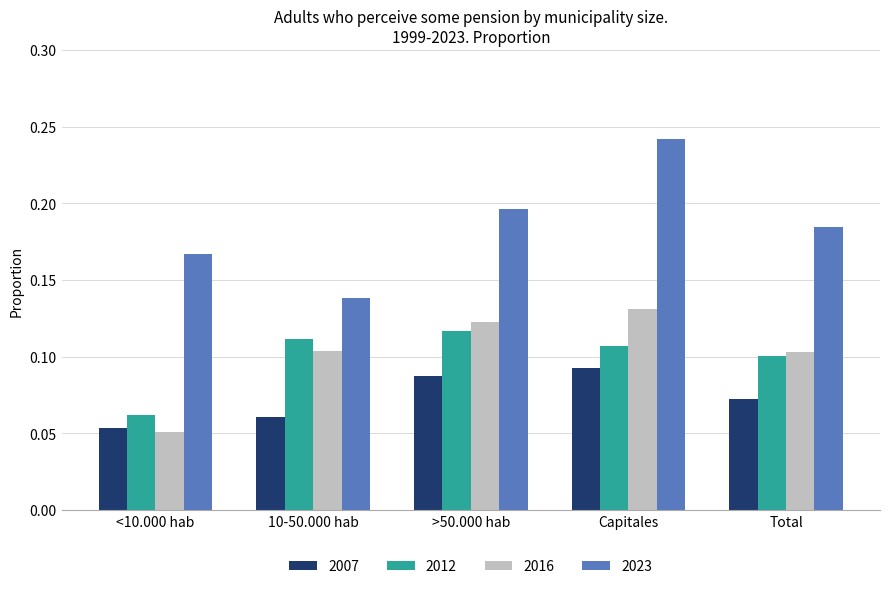

At which label is 2007 closest to 0?

<10.000 hab